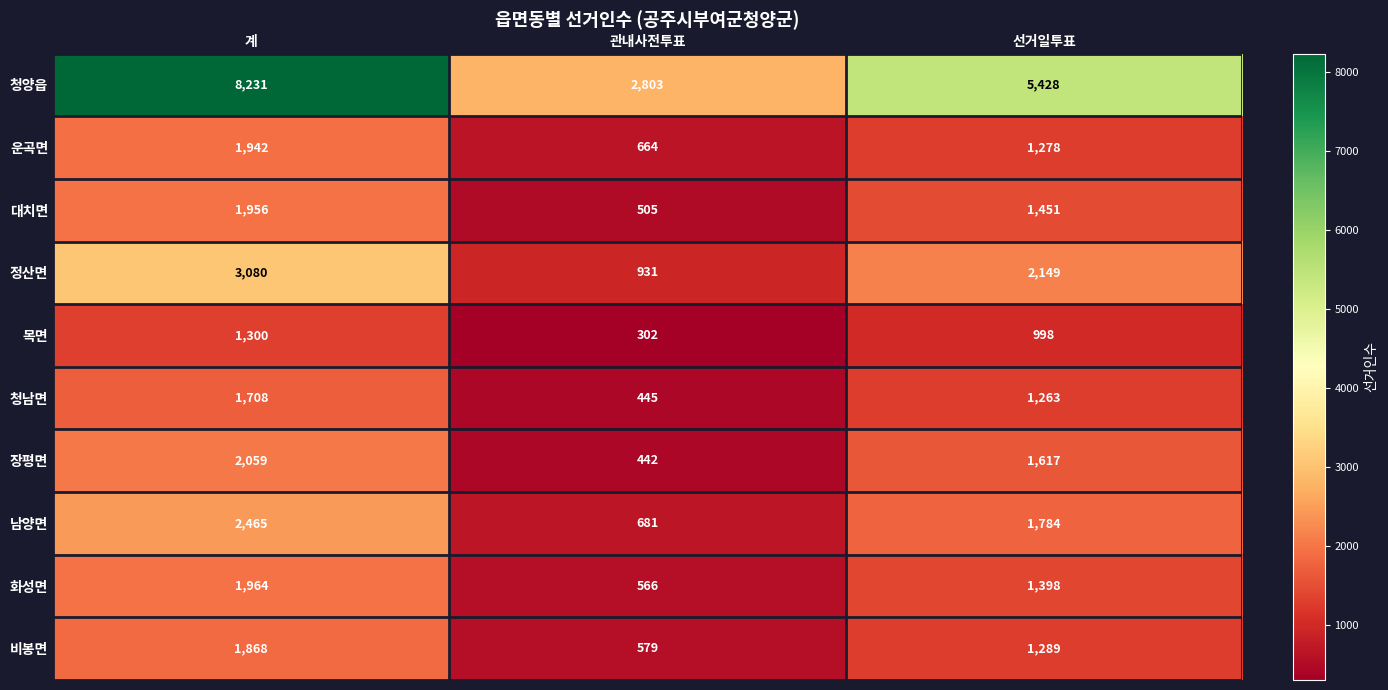

What is the difference between the 대치면 values at 선거일투표 and 계?

505